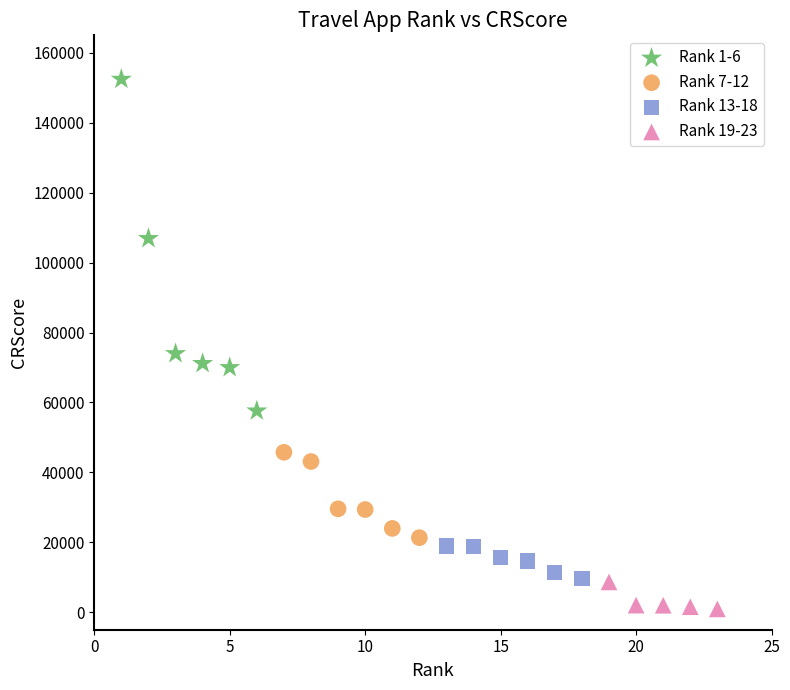

Which series has the widest spread of Y values?

Rank 1-6